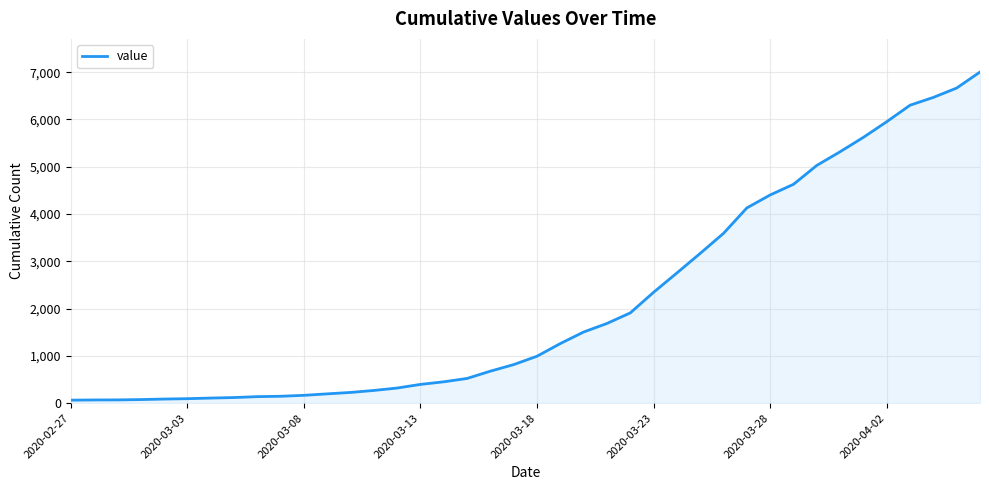

How many distinct data groups are displayed?

1